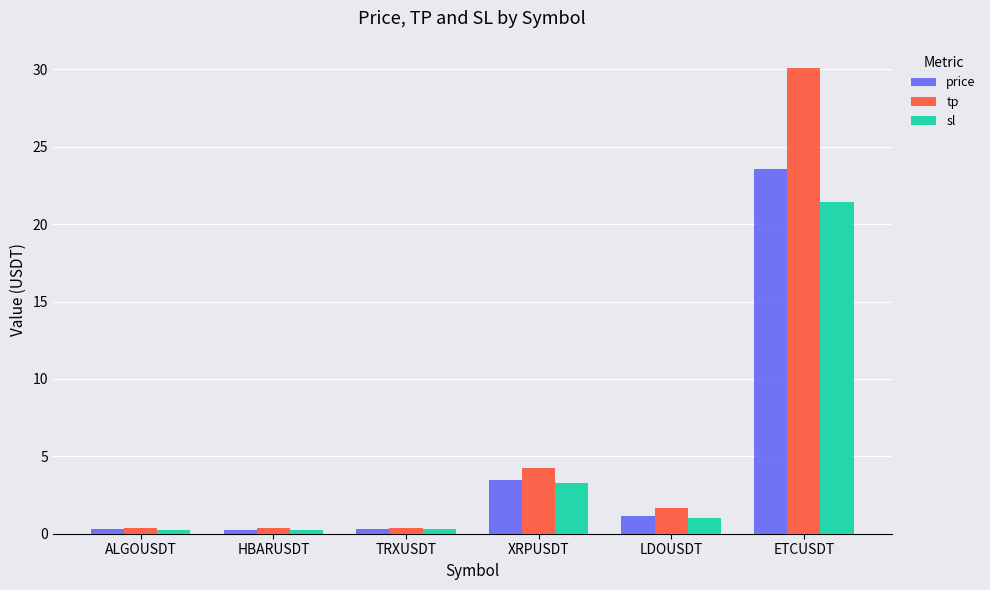

What is the sum of the tp values at HBARUSDT and LDOUSDT?

2.0